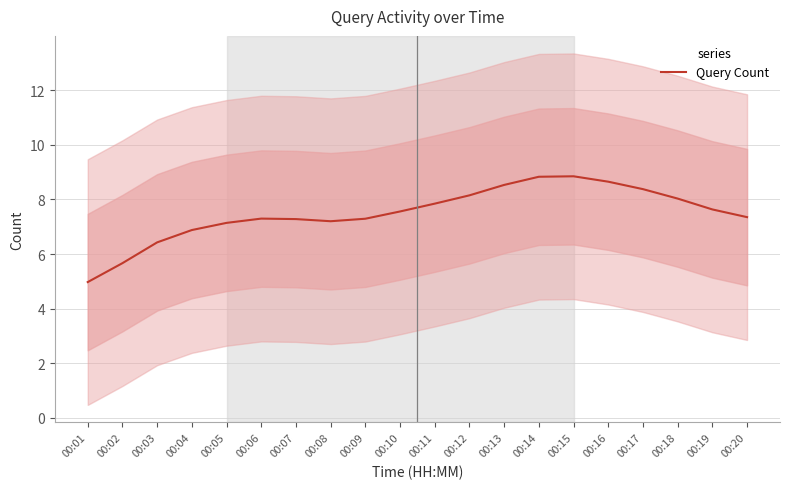

How many data points does each series have?

20